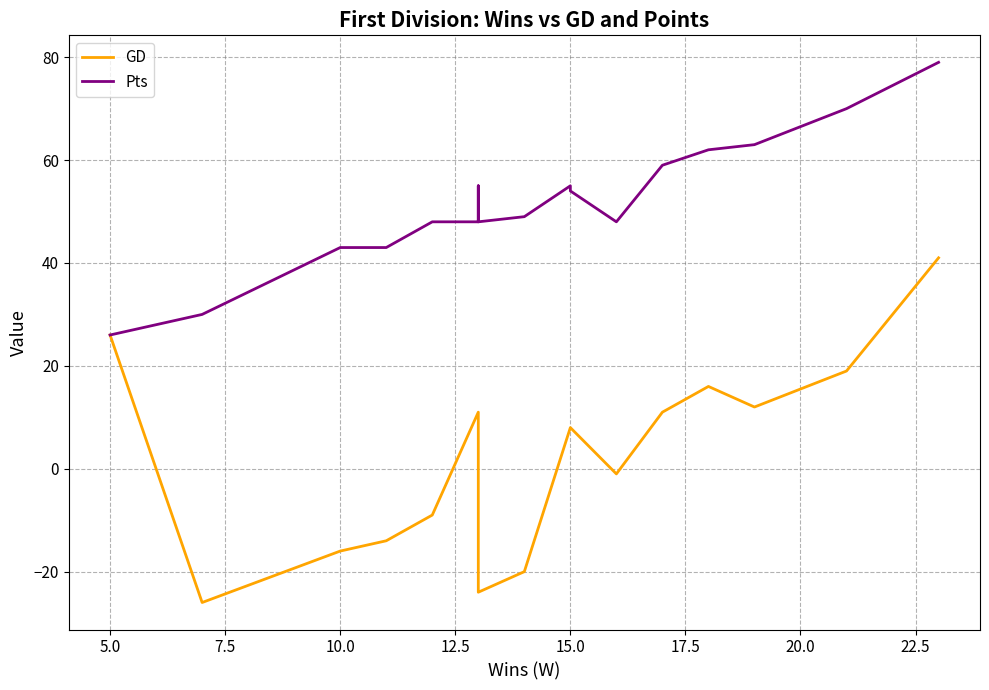

Reading left to right, extract all data points from this chart.

GD: 26	-26	-16	-14	-9	11	7	2	1	-24	-20	8	8	-1	11	16	12	19	41
Pts: 26	30	43	43	48	48	55	53	50	48	49	55	54	48	59	62	63	70	79